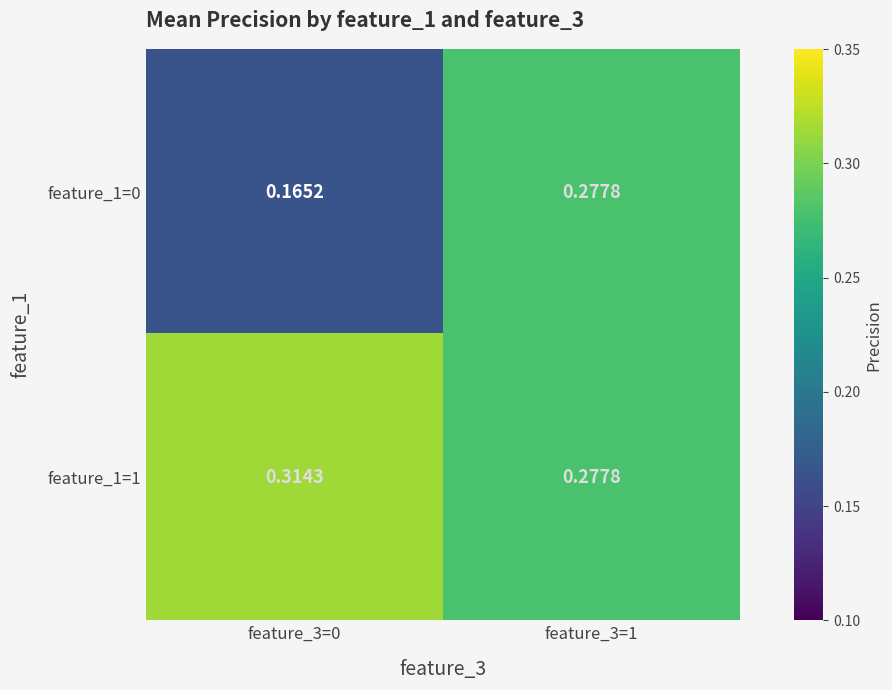

List the series in order of their overall mean, highest first.

feature_1=1, feature_1=0